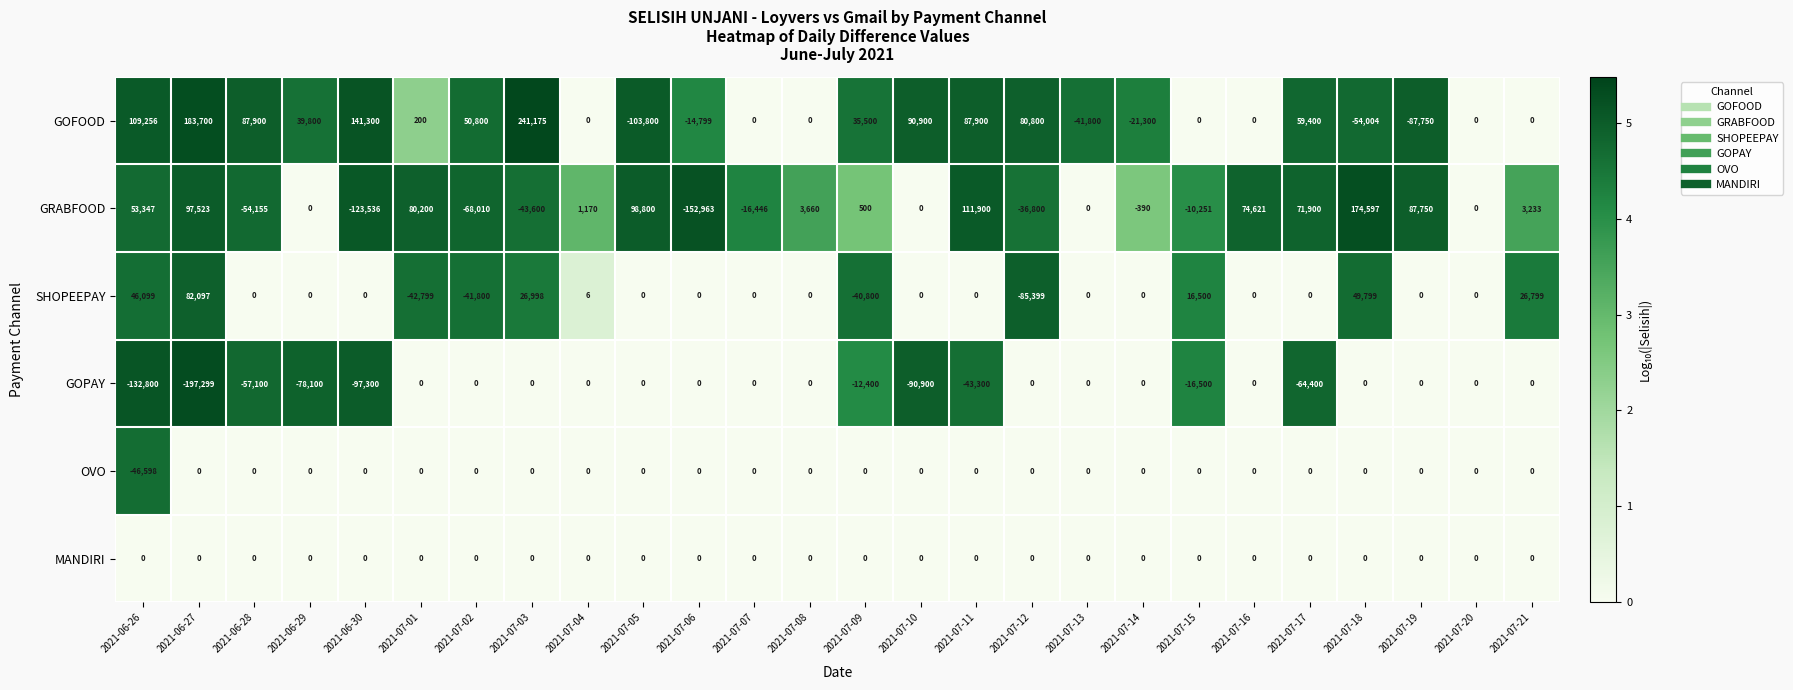

The GOFOOD series shows 0 at 2021-07-04. True or false?

True